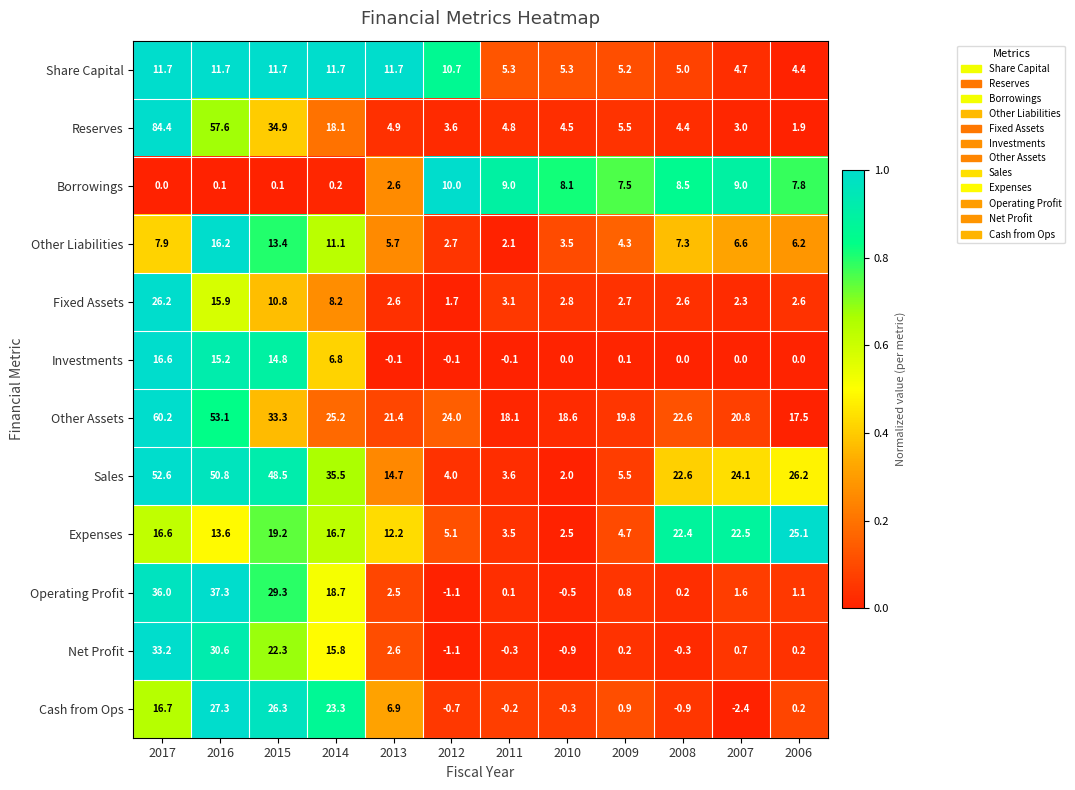

How many values in the Operating Profit series are below 1?

5